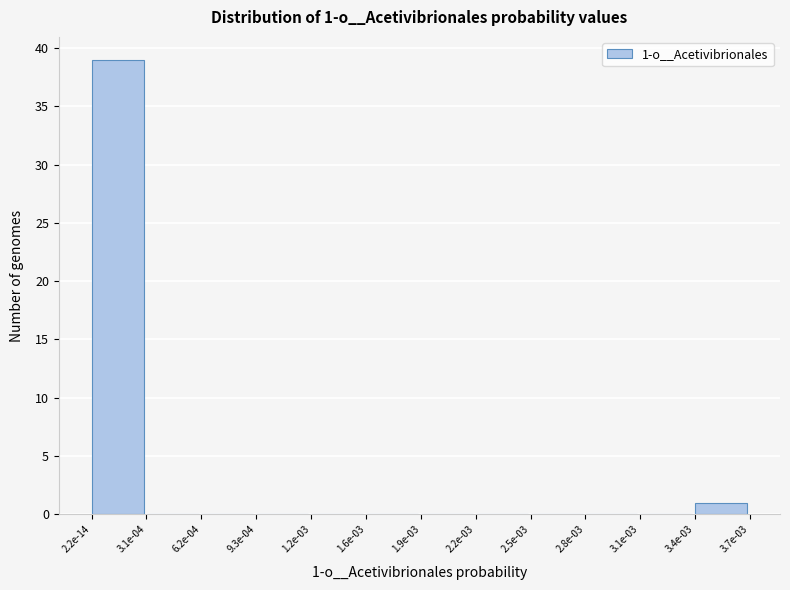

Reading left to right, extract all data points from this chart.

2.2e-14=39	3.1e-04=0	6.2e-04=0	9.3e-04=0	1.2e-03=0	1.6e-03=0	1.9e-03=0	2.2e-03=0	2.5e-03=0	2.8e-03=0	3.1e-03=0	3.4e-03=1